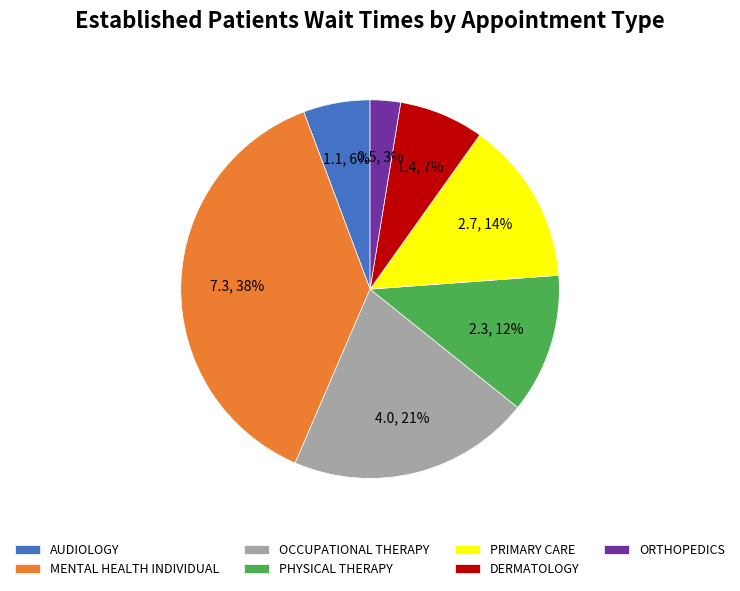

Rank the categories by value from lowest to highest.

ORTHOPEDICS, AUDIOLOGY, DERMATOLOGY, PHYSICAL THERAPY, PRIMARY CARE, OCCUPATIONAL THERAPY, MENTAL HEALTH INDIVIDUAL